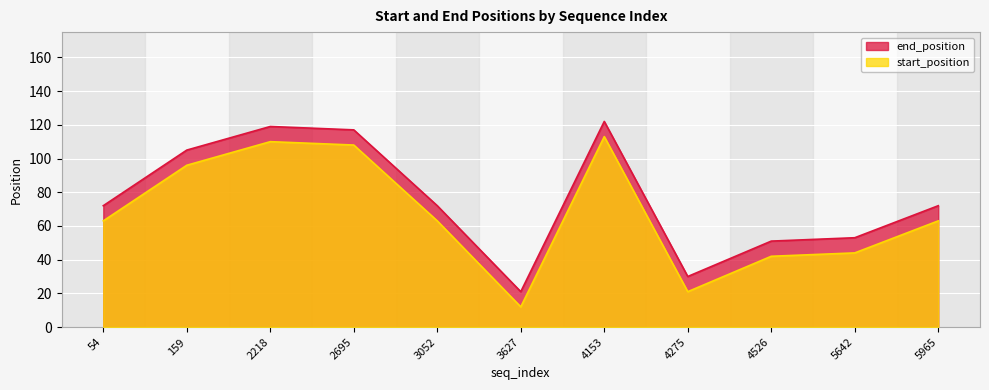

Which series changed the most between 2695 and 3052?

start_position